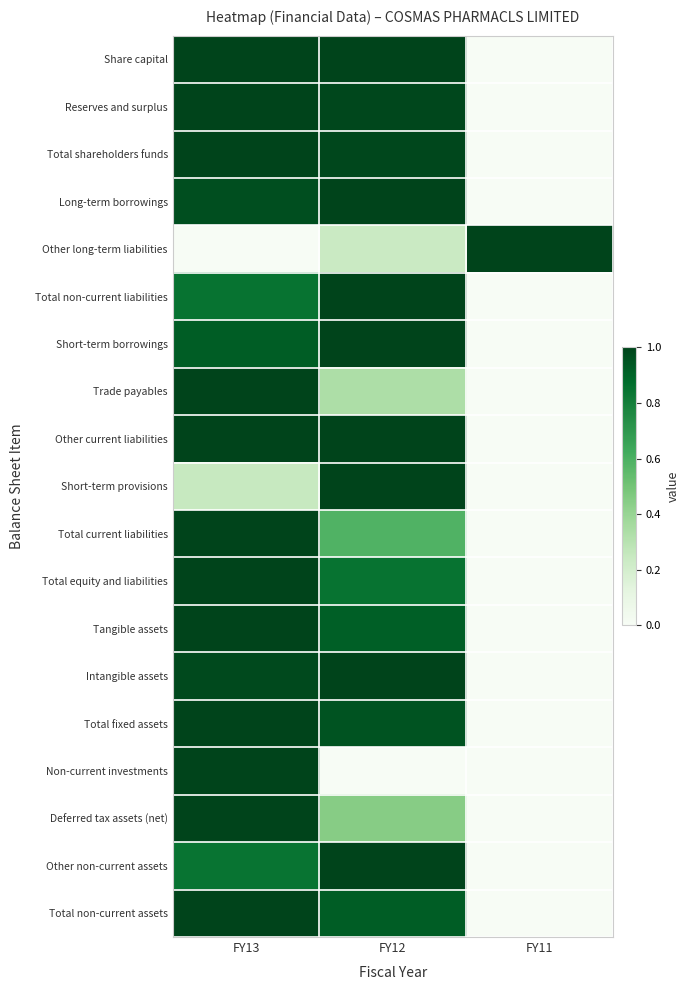

What is the total value across all series at FY11?

1.0